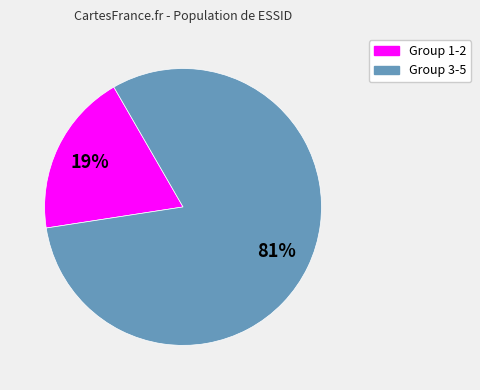

To the nearest percent, what is the difference between the largest and smallest slice percentages?

62%